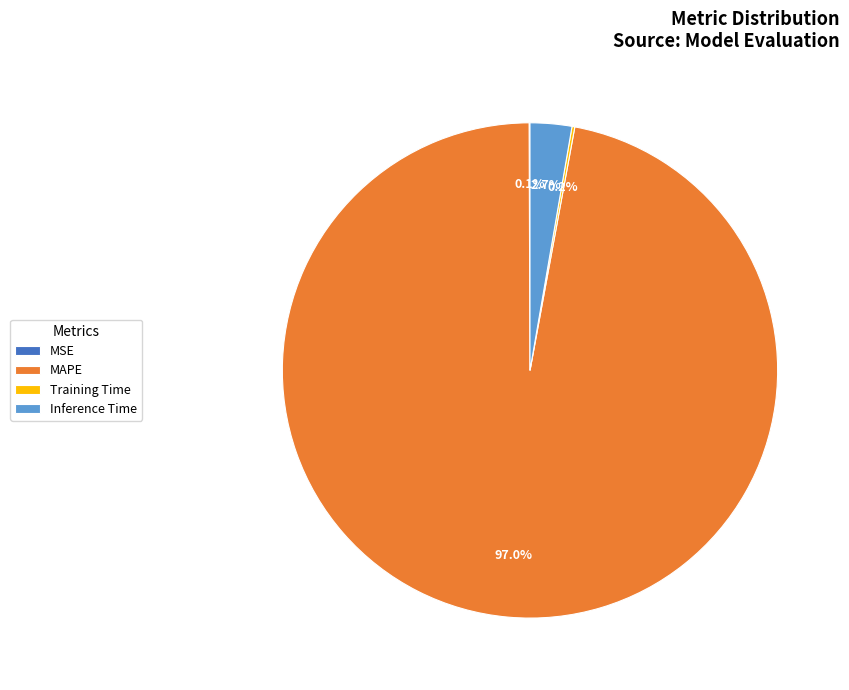

Which has a higher value, Inference Time or MAPE?

MAPE